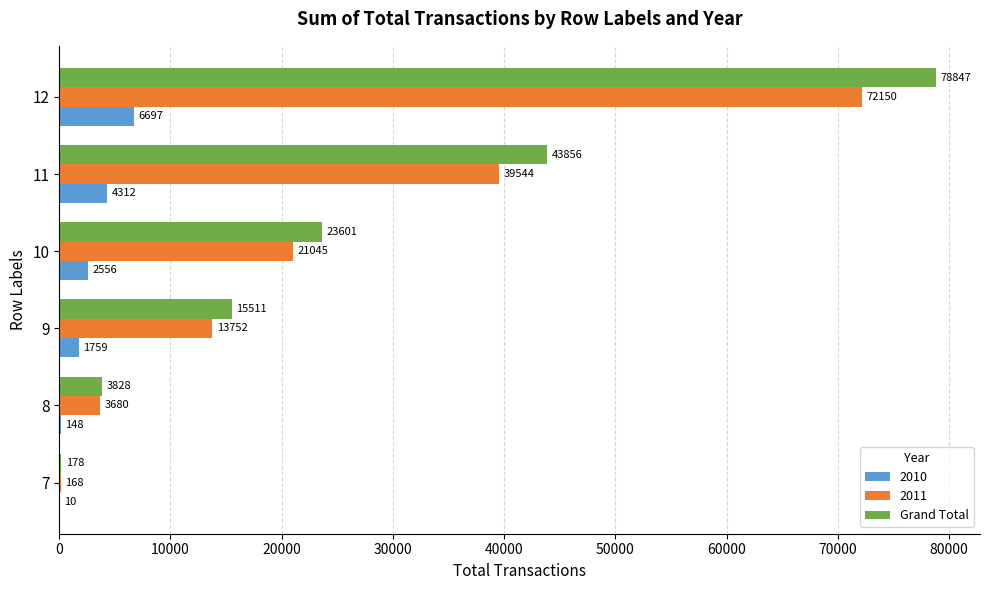

What is the sum of all Grand Total values?

165821